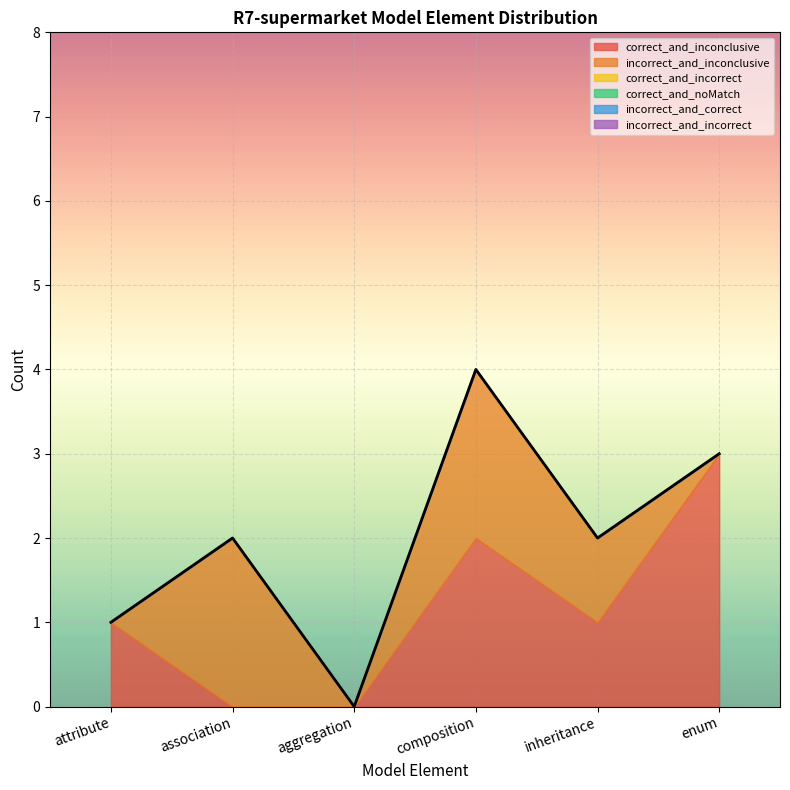

Is it true that incorrect_and_inconclusive equals 1 at composition?

False